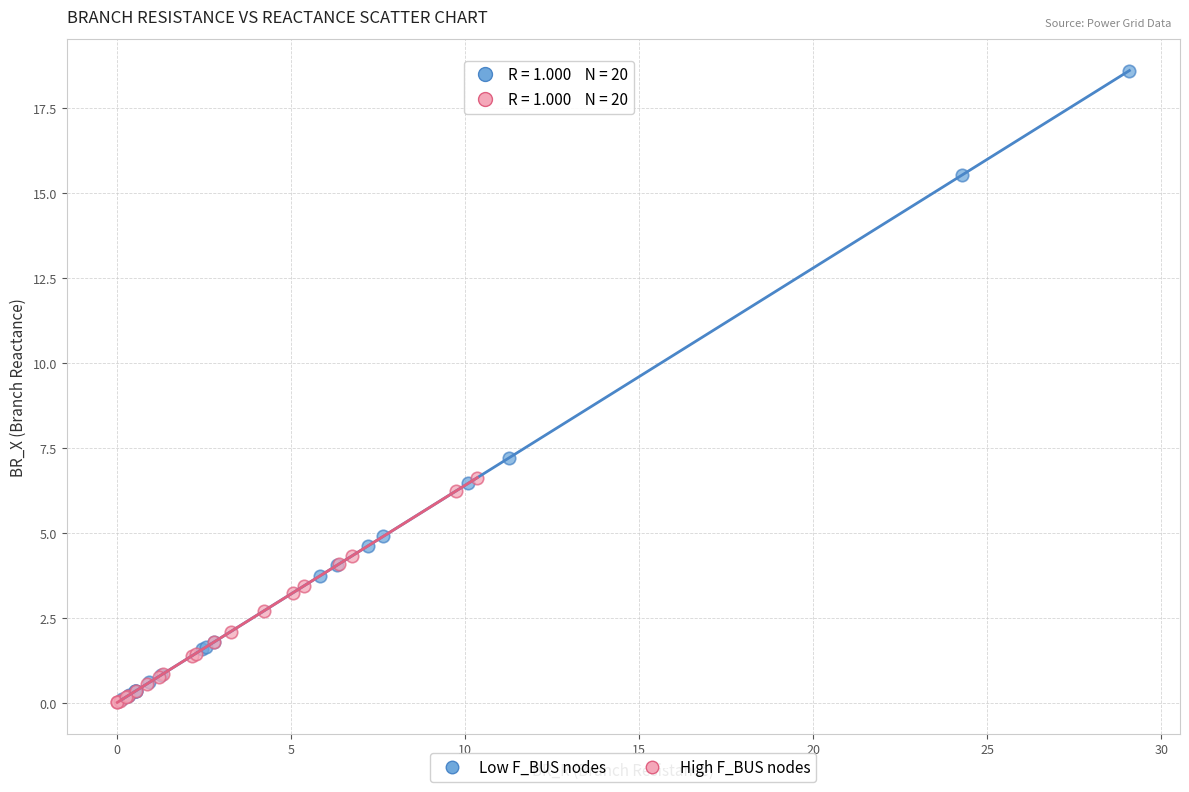

Which series has the largest Y range (max minus min)?

Low F_BUS nodes